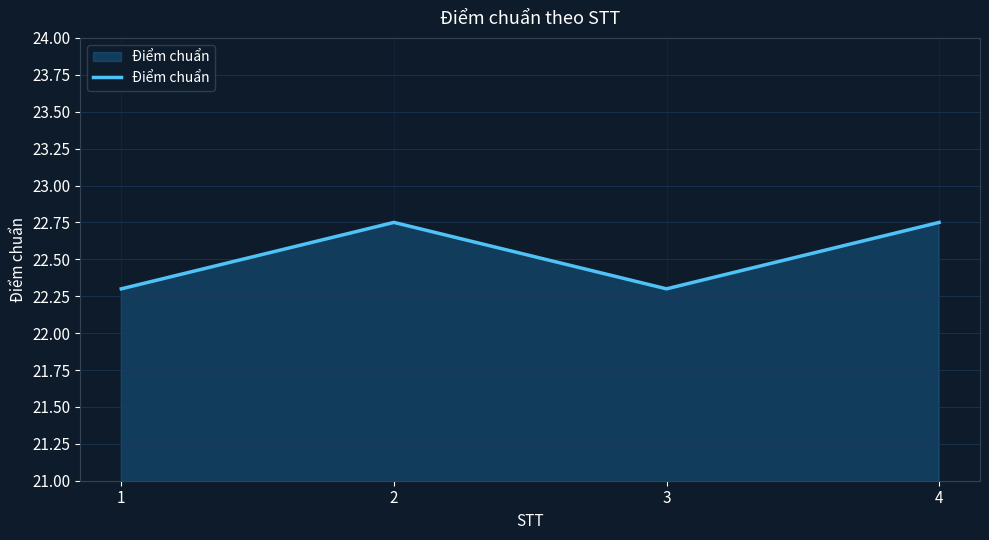

True or false: there are more than 1 points higher than both neighbors.

False